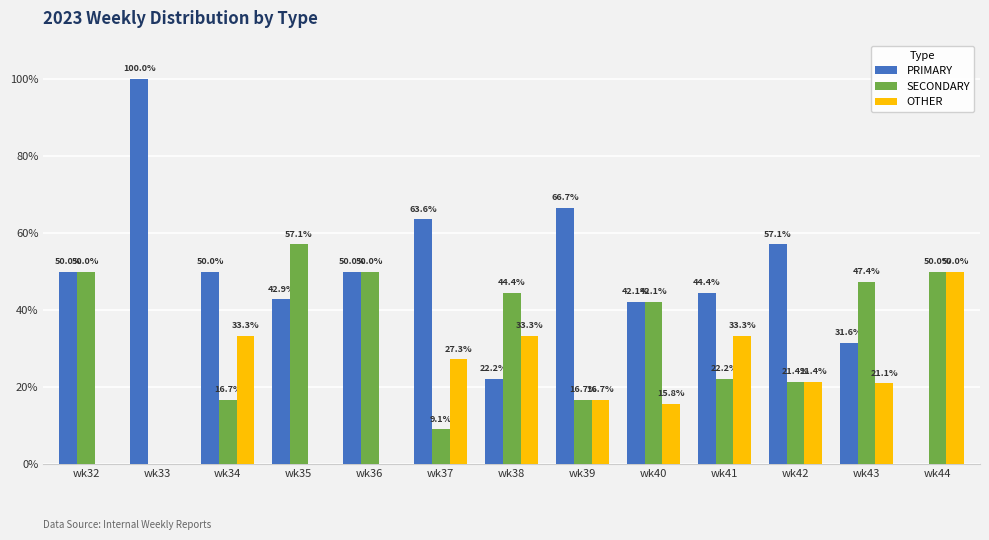

What is the highest value of the OTHER series?

50.0